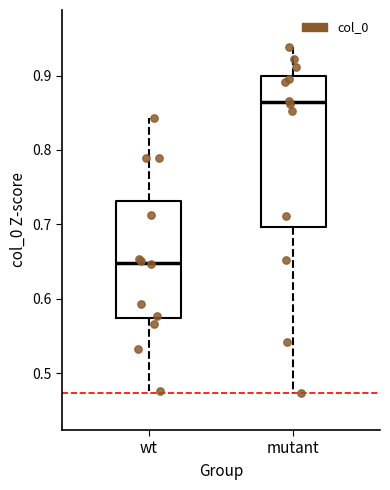

Which box has the lowest median line?

wt